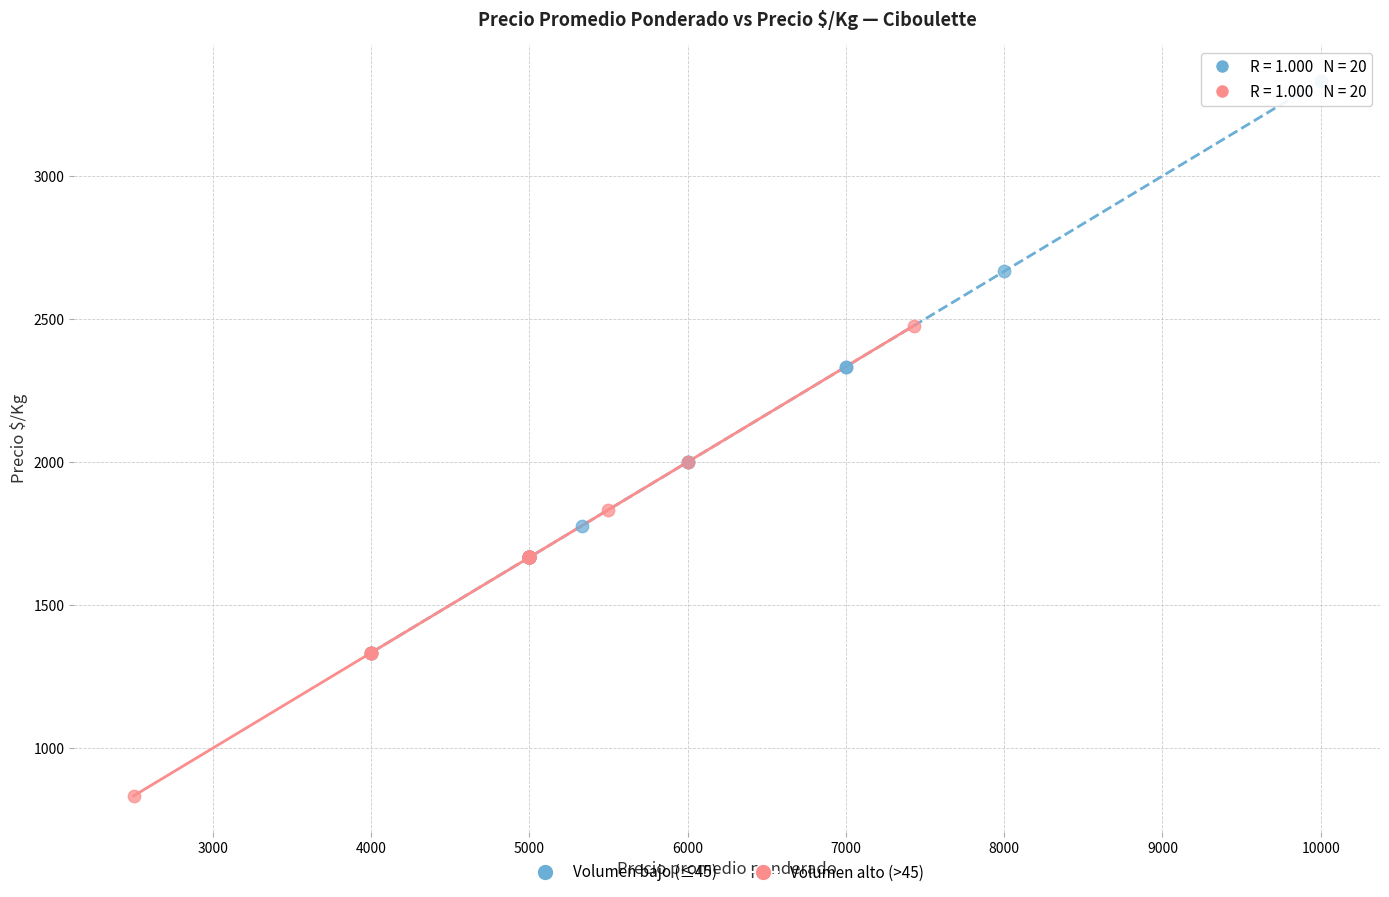

Which series has the largest Y range (max minus min)?

Volumen bajo (≤45)